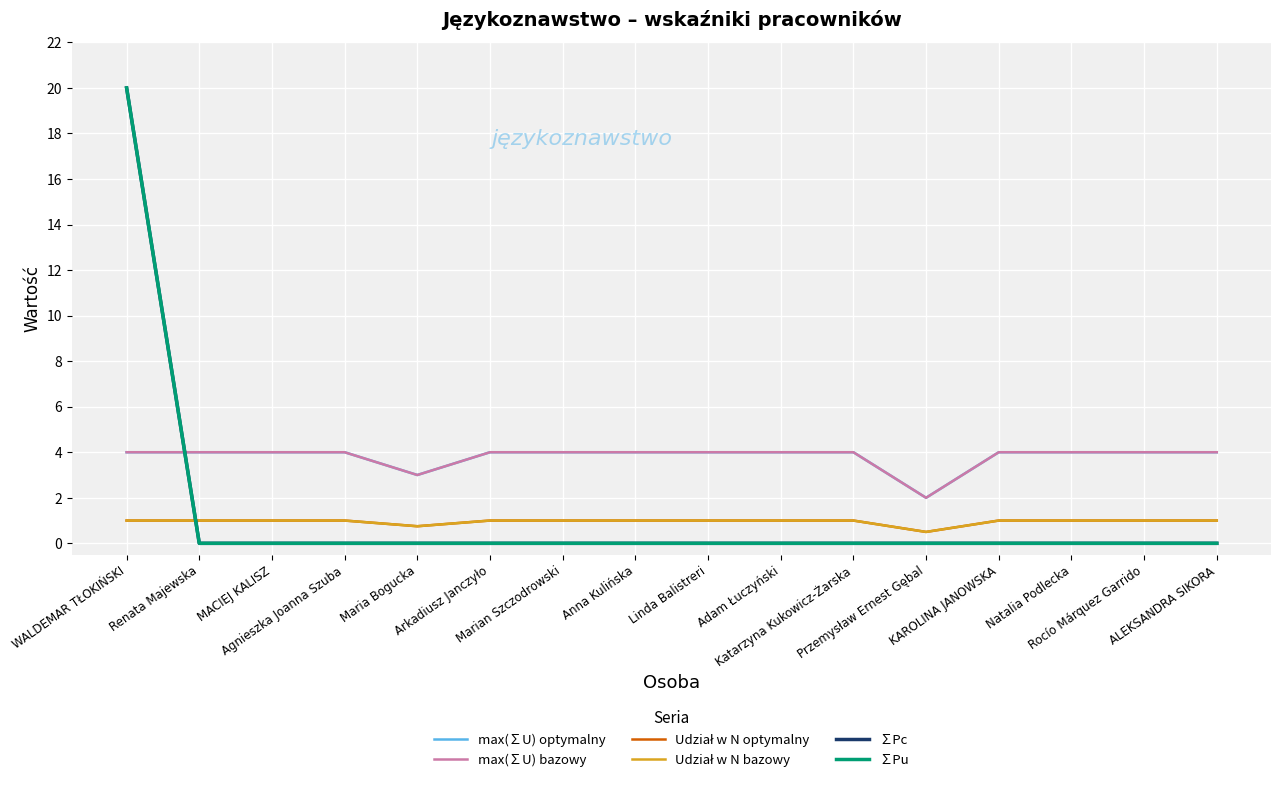

What is the greatest value displayed?

20.0